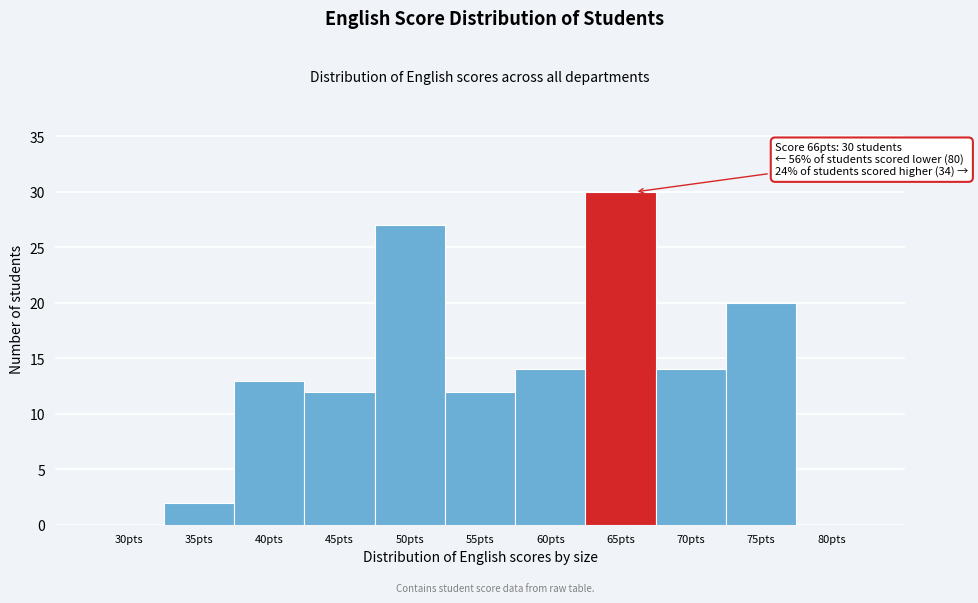

Reading left to right, extract all data points from this chart.

30pts=0	35pts=2	40pts=13	45pts=12	50pts=27	55pts=12	60pts=14	65pts=30	70pts=14	75pts=20	80pts=0